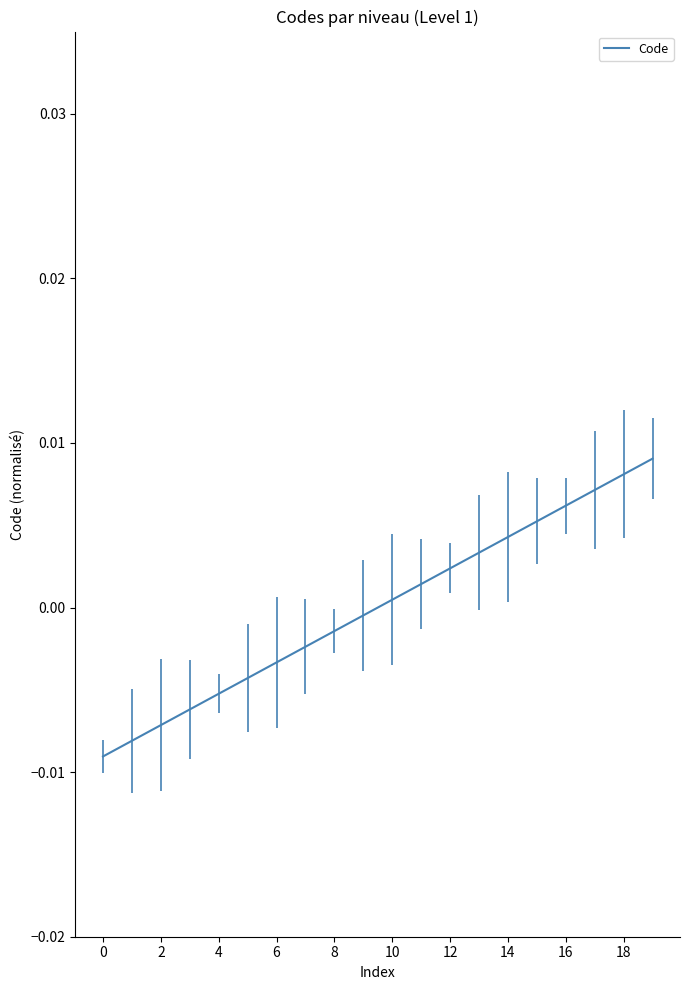

How many negative values are there?

10